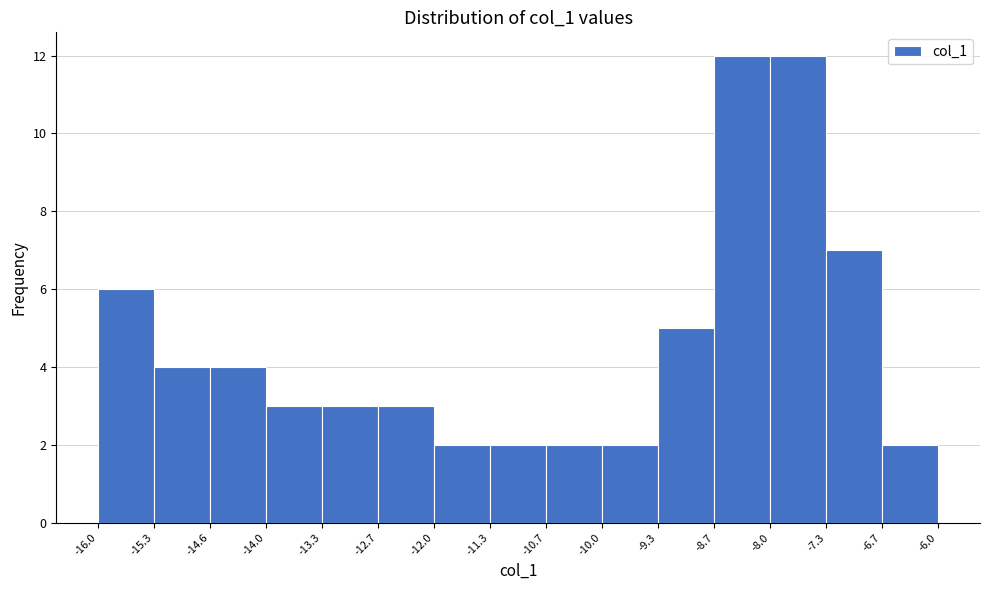

Reading left to right, transcribe this chart: for each bar, give the range it covers on the x-axis and its height. The values are not printed on the chart, so give them approximately, as read against the axis.

-16.0 to -15.3: 6
-15.3 to -14.6: 4
-14.6 to -14.0: 4
-14.0 to -13.3: 3
-13.3 to -12.7: 3
-12.7 to -12.0: 3
-12.0 to -11.3: 2
-11.3 to -10.7: 2
-10.7 to -10.0: 2
-10.0 to -9.3: 2
-9.3 to -8.7: 5
-8.7 to -8.0: 12
-8.0 to -7.3: 12
-7.3 to -6.7: 7
-6.7 to -6.0: 2